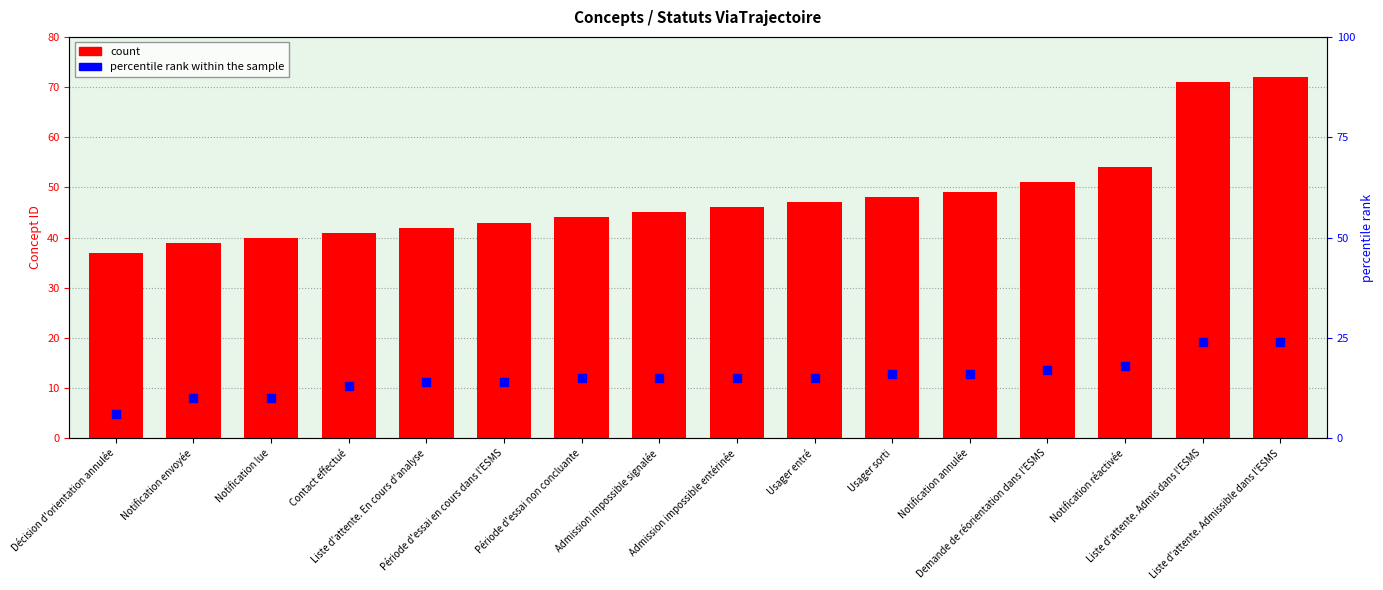

What is the total value across all series at Liste d'attente. En cours d'analyse?

56